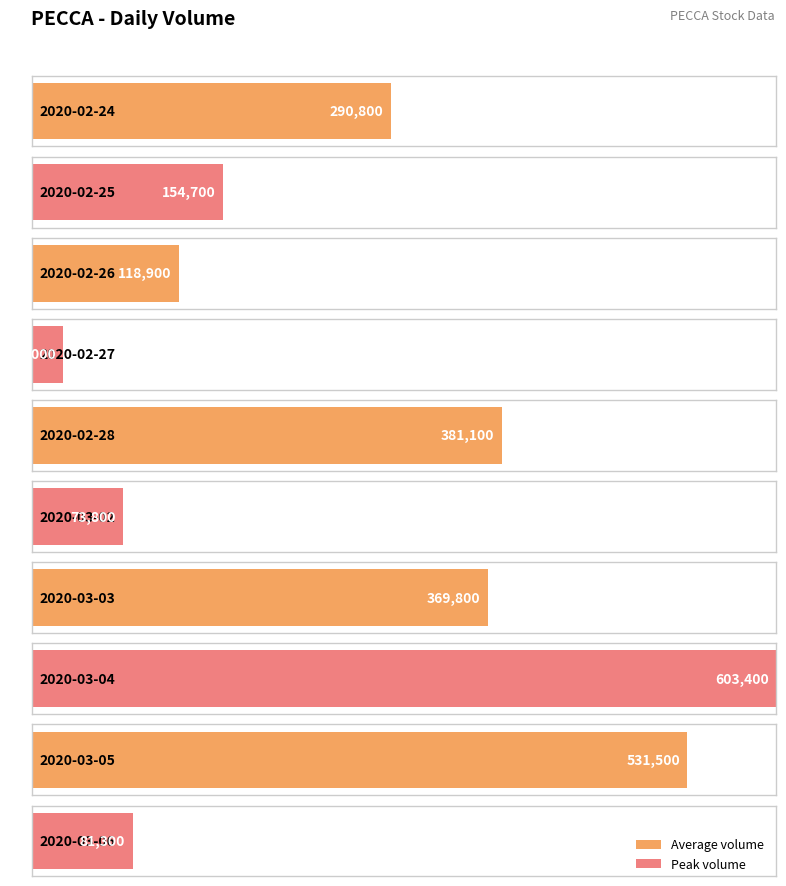

What position from the right is 2020-03-03?

4